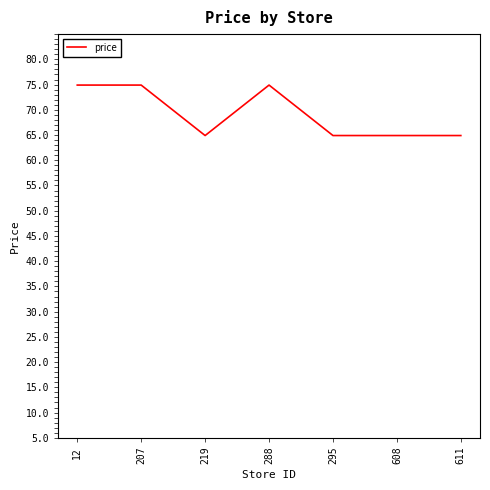

Does the chart display data point markers on the line(s)?

No